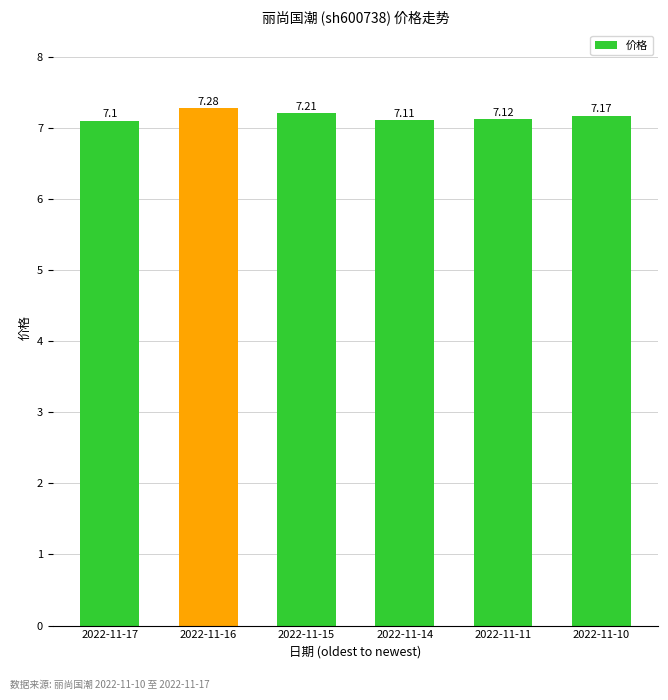

List the labels in order of value, smallest first.

2022-11-17, 2022-11-14, 2022-11-11, 2022-11-10, 2022-11-15, 2022-11-16